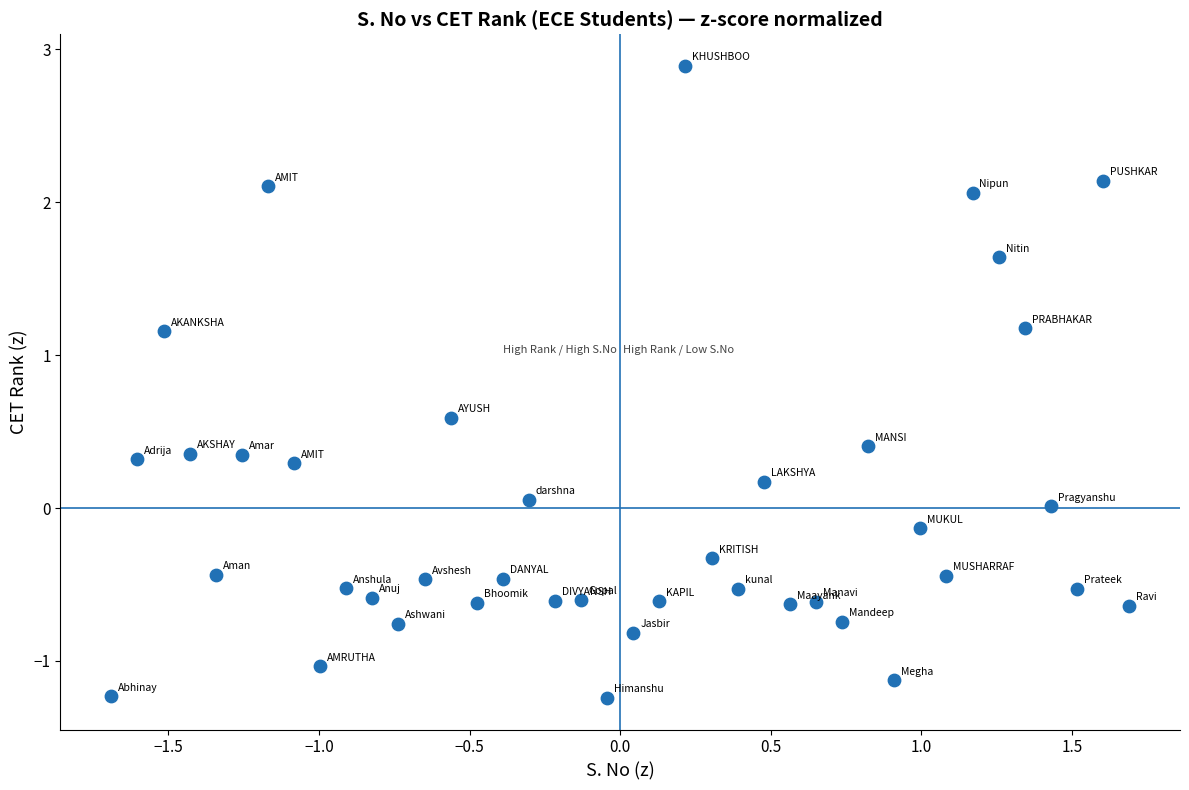

What is the range of X values (max minus min)?

3.4